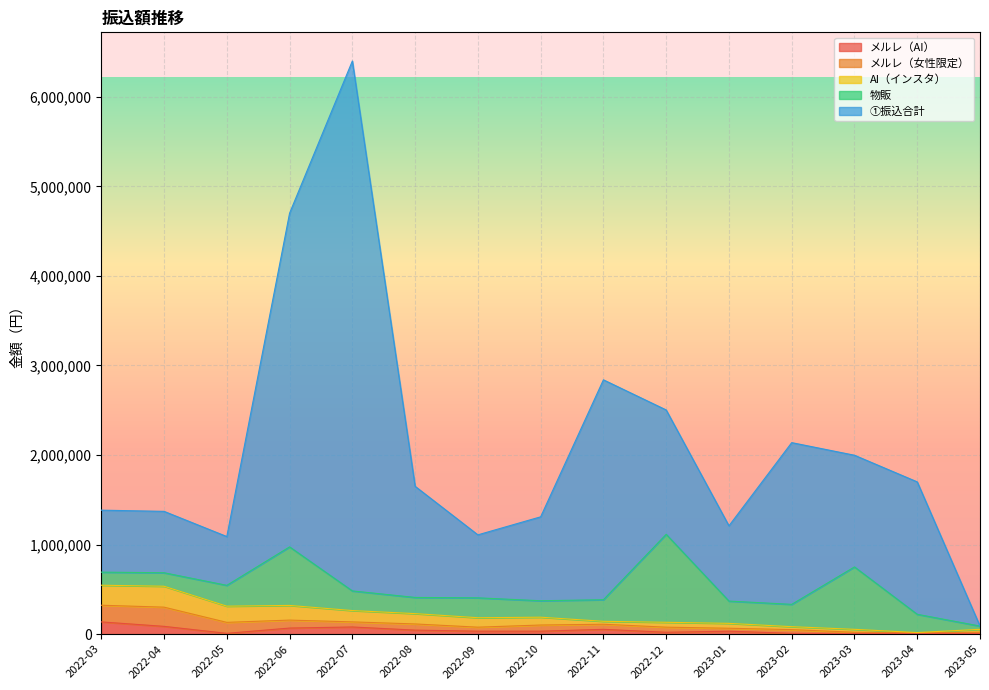

What are all the series names shown in the legend?

メルレ（AI）, メルレ（女性限定）, AI（インスタ）, 物販, ①振込合計